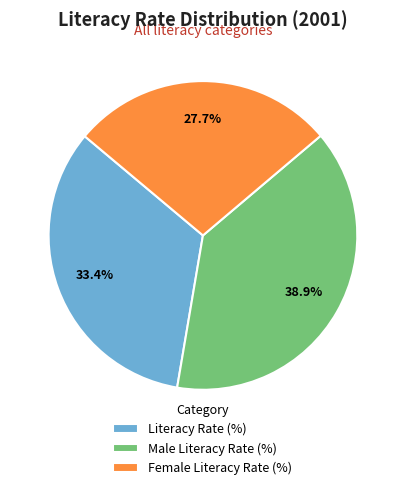

True or false: Female Literacy Rate (%) accounts for 35% of the total.

False